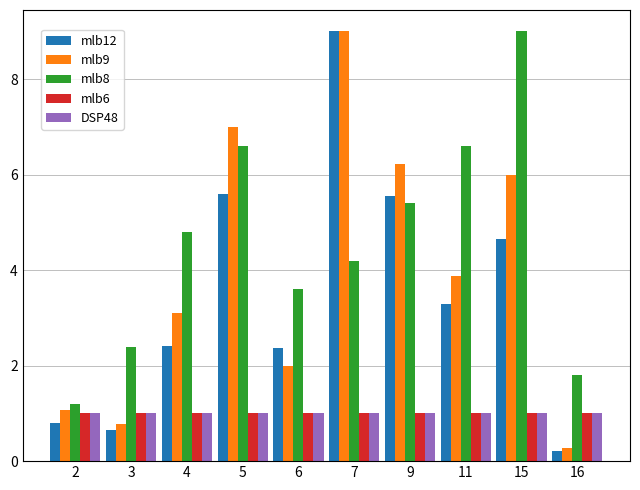

How many bars are there in each group?

5